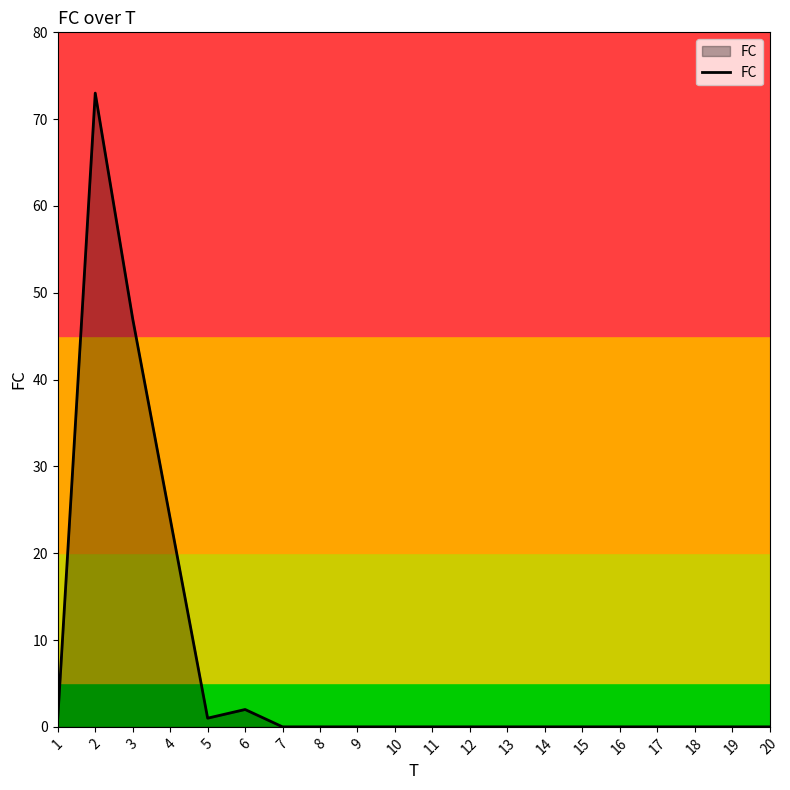

What is the difference between the maximum and minimum values?

73